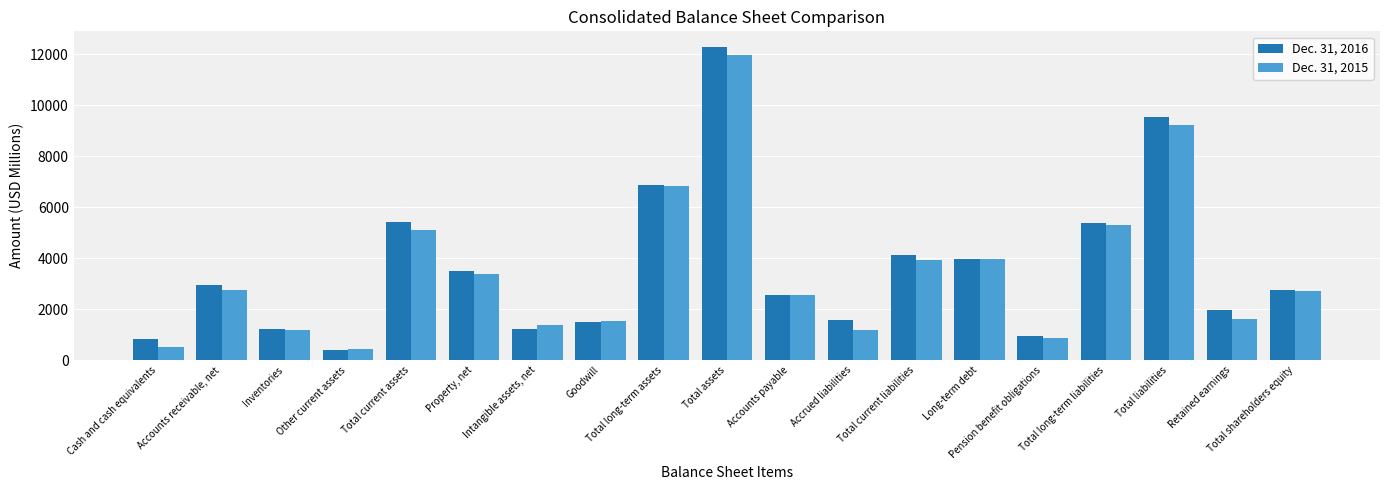

True or false: Dec. 31, 2016 has a value of 1071 at Retained earnings.

False